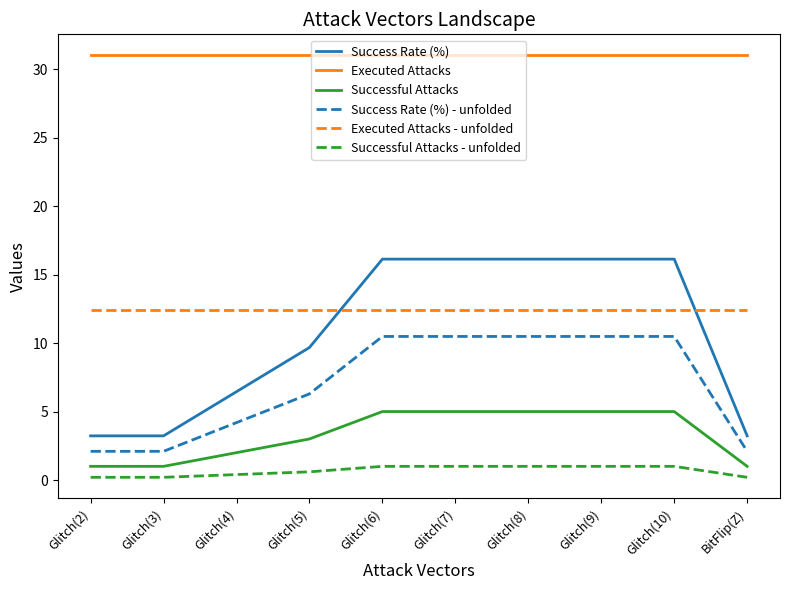

What is the total value across all series at Glitch(2)?

49.9